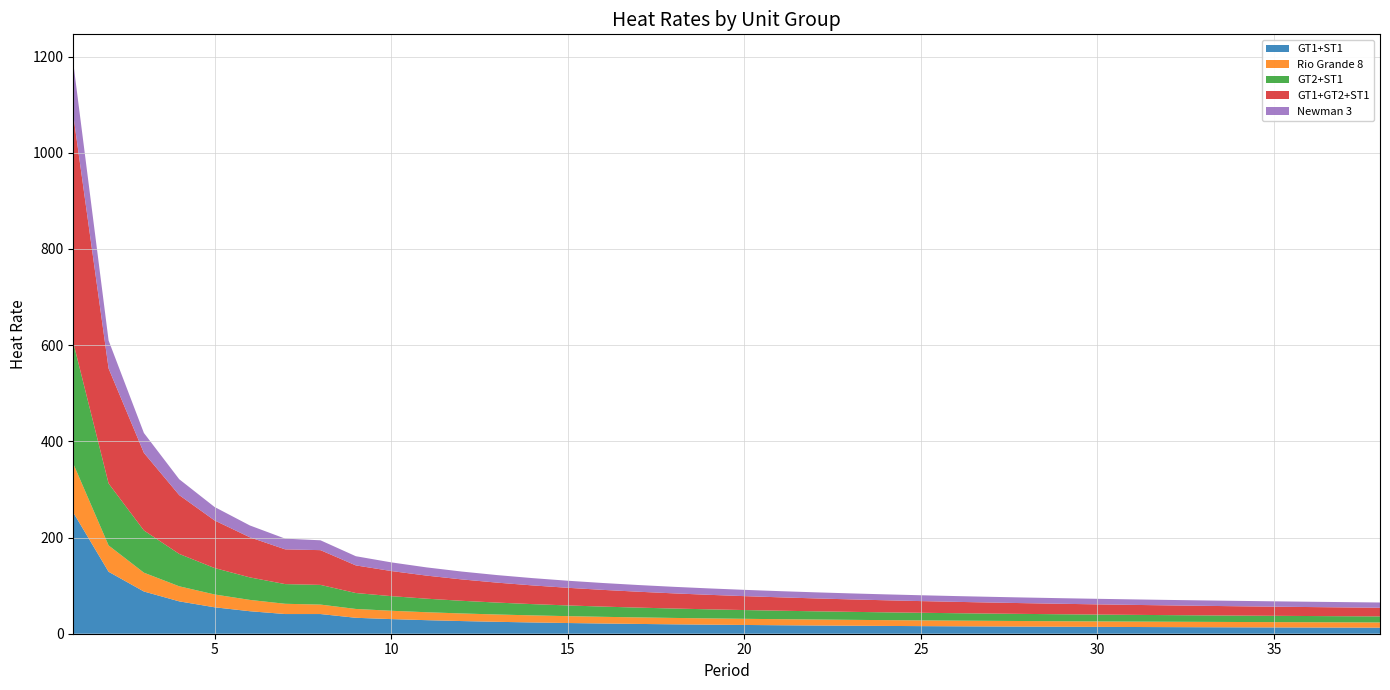

Reading right to left, list all the values displayed in this chart.

GT1+ST1: 12.6	12.8	12.9	13.1	13.3	13.5	13.7	14.0	14.2	14.5	14.8	15.1	15.4	15.8	16.2	16.6	17.1	17.6	18.2	18.9	19.6	20.4	21.2	22.3	23.4	24.8	26.3	28.2	30.4	33.1	40.9	40.9	46.8	55.0	67.3	87.8	128.8	252.0
Rio Grande 8: 10.8	10.9	10.9	11.0	11.1	11.1	11.2	11.3	11.4	11.5	11.6	11.7	11.8	11.9	12.1	12.2	12.4	12.6	12.8	13.0	13.3	13.6	13.9	14.3	14.7	15.2	15.8	16.5	17.3	18.4	19.7	21.3	23.5	26.6	31.3	39.1	54.7	101.6
GT2+ST1: 12.6	12.8	12.9	13.1	13.3	13.5	13.7	14.0	14.2	14.5	14.8	15.1	15.4	15.8	16.2	16.6	17.1	17.6	18.2	18.9	19.6	20.4	21.2	22.3	23.4	24.8	26.3	28.2	30.4	33.1	40.9	40.9	46.8	55.0	67.3	87.8	128.8	252.0
GT1+GT2+ST1: 18.0	18.3	18.7	19.0	19.4	19.8	20.3	20.7	21.2	21.8	22.3	22.9	23.6	24.3	25.1	25.9	26.8	27.8	28.9	30.2	31.5	33.0	34.8	36.7	38.9	41.5	44.5	48.0	52.2	57.4	72.3	72.3	83.4	99.0	122.3	161.3	239.2	472.9
Newman 3: 10.9	11.0	11.0	11.1	11.2	11.3	11.3	11.4	11.5	11.6	11.7	11.9	12.0	12.1	12.3	12.5	12.6	12.8	13.1	13.3	13.6	13.9	14.3	14.7	15.2	15.7	16.3	17.1	18.0	19.1	20.5	22.3	24.6	28.0	33.0	41.4	58.1	108.5